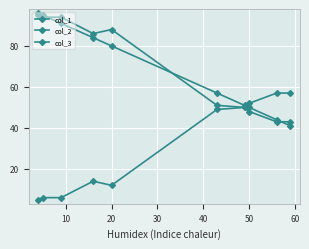

What is the lowest value of the col_1 series?

41